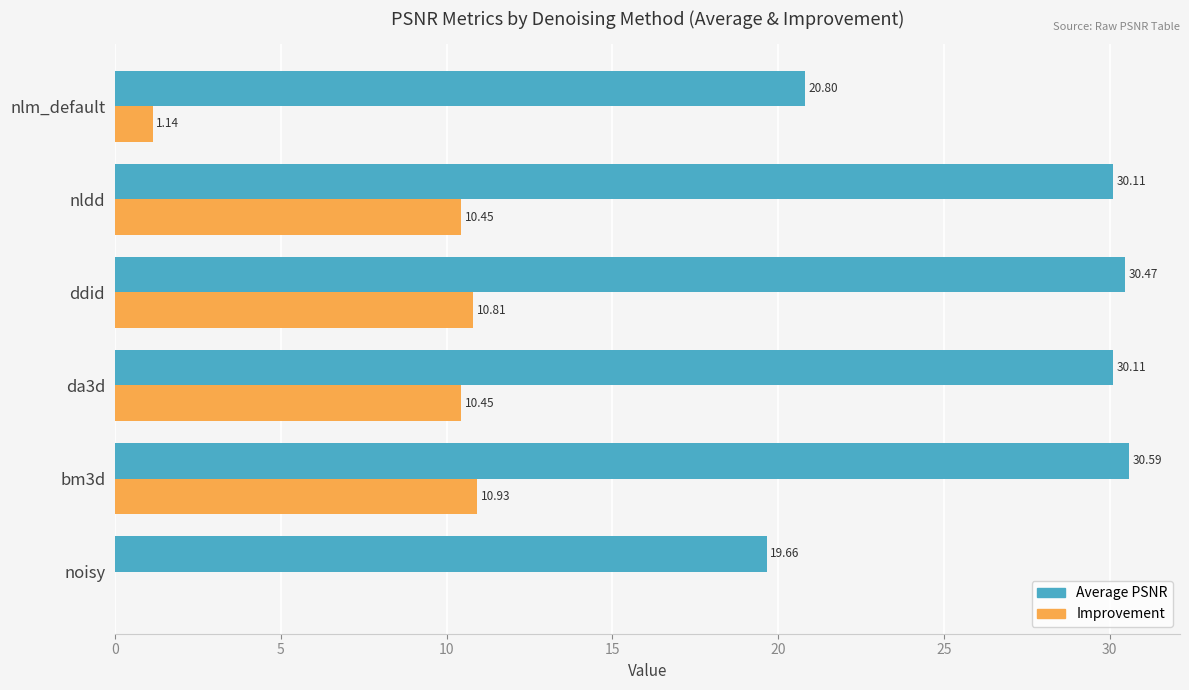

Which series has the largest total across all categories?

Average PSNR